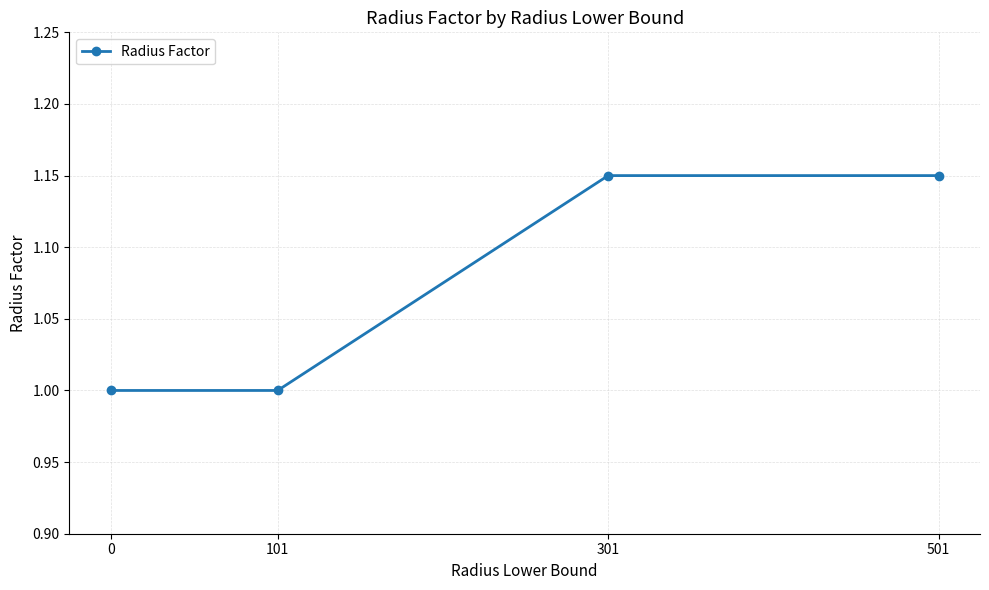

Between 101 and 301, which is larger?

301